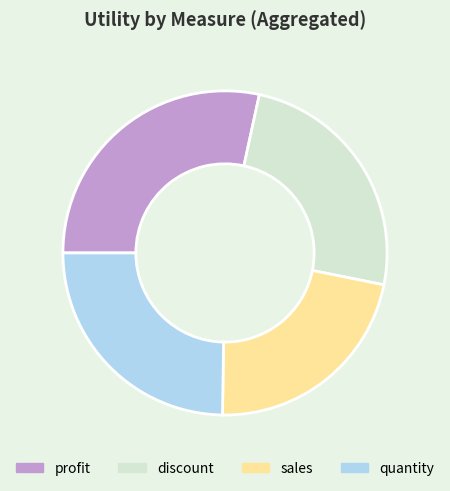

Is the sum of discount and sales greater than half?

No